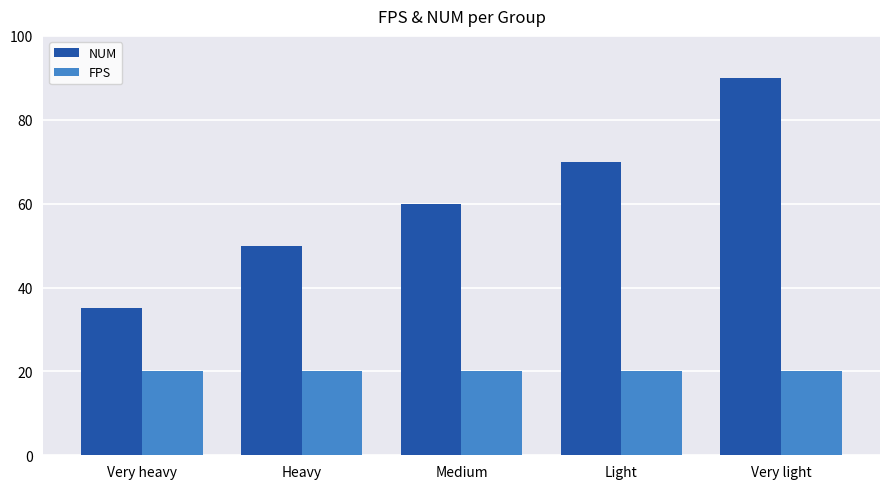

How many groups of bars are there?

5